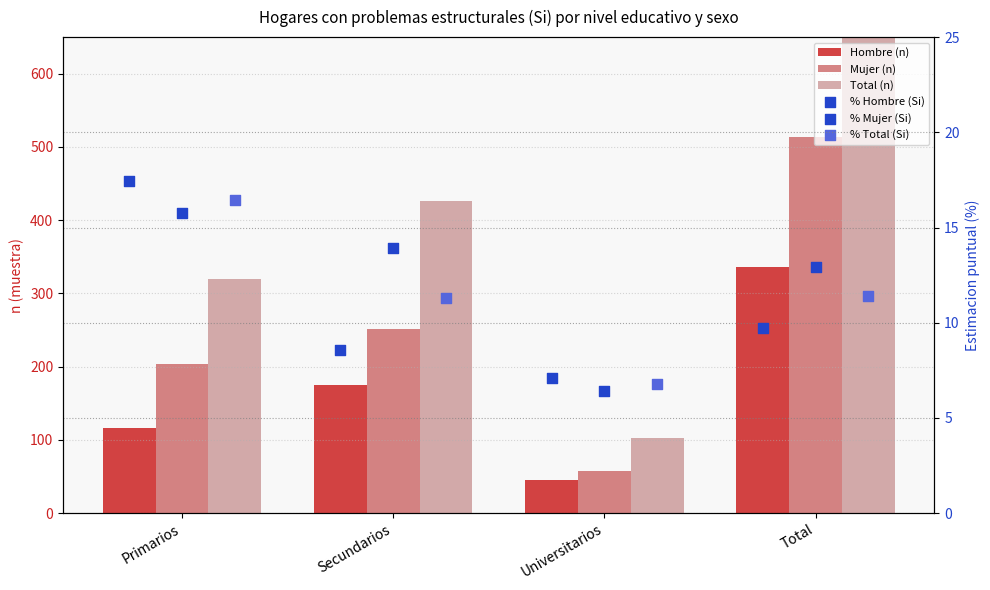

At which category is the sum across all series the highest?

Total